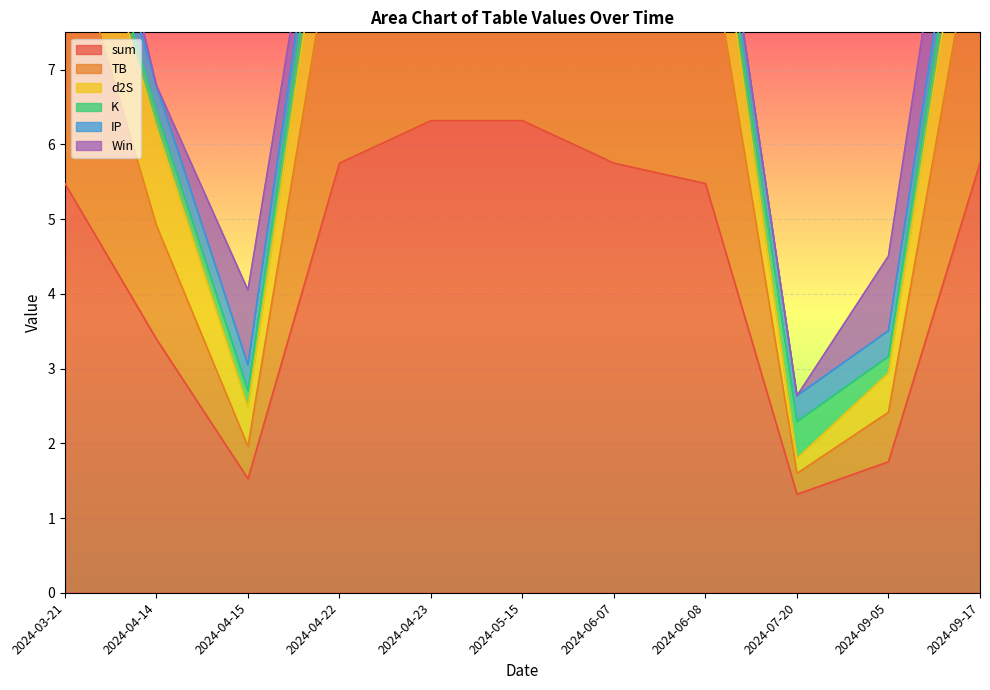

Which category has the lowest value in the sum series?

2024-07-20